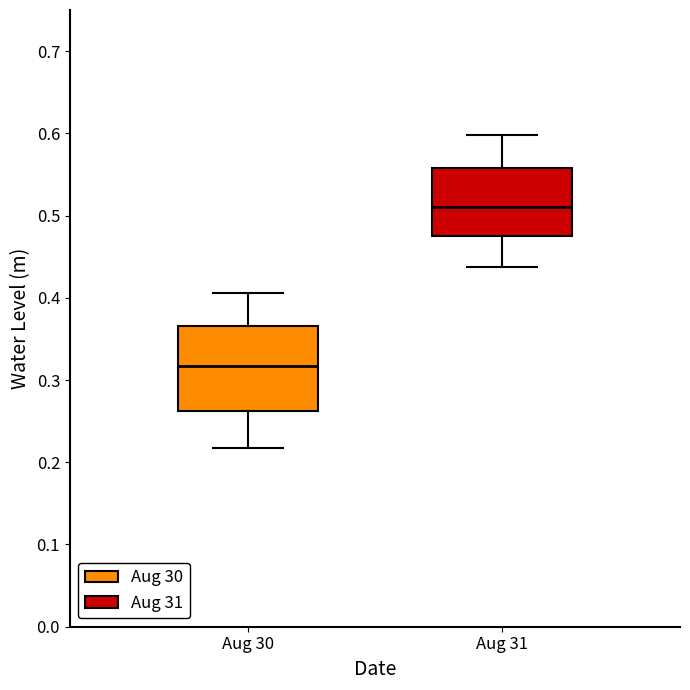

Which box's median line is the highest?

Aug 31